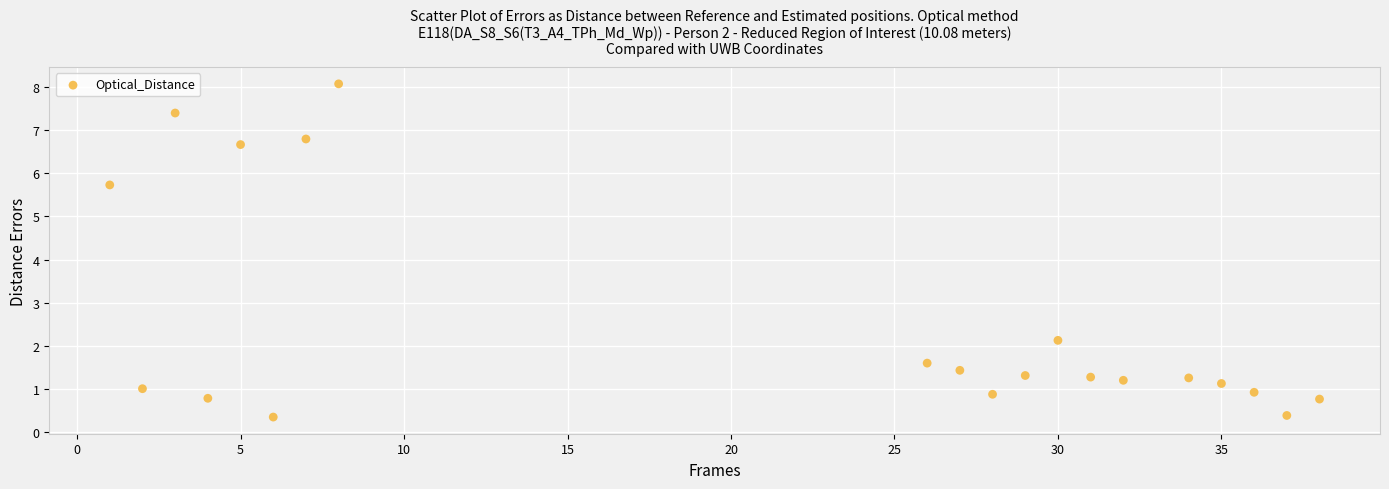

What Y value in the scatter plot is closest to 4?

5.7